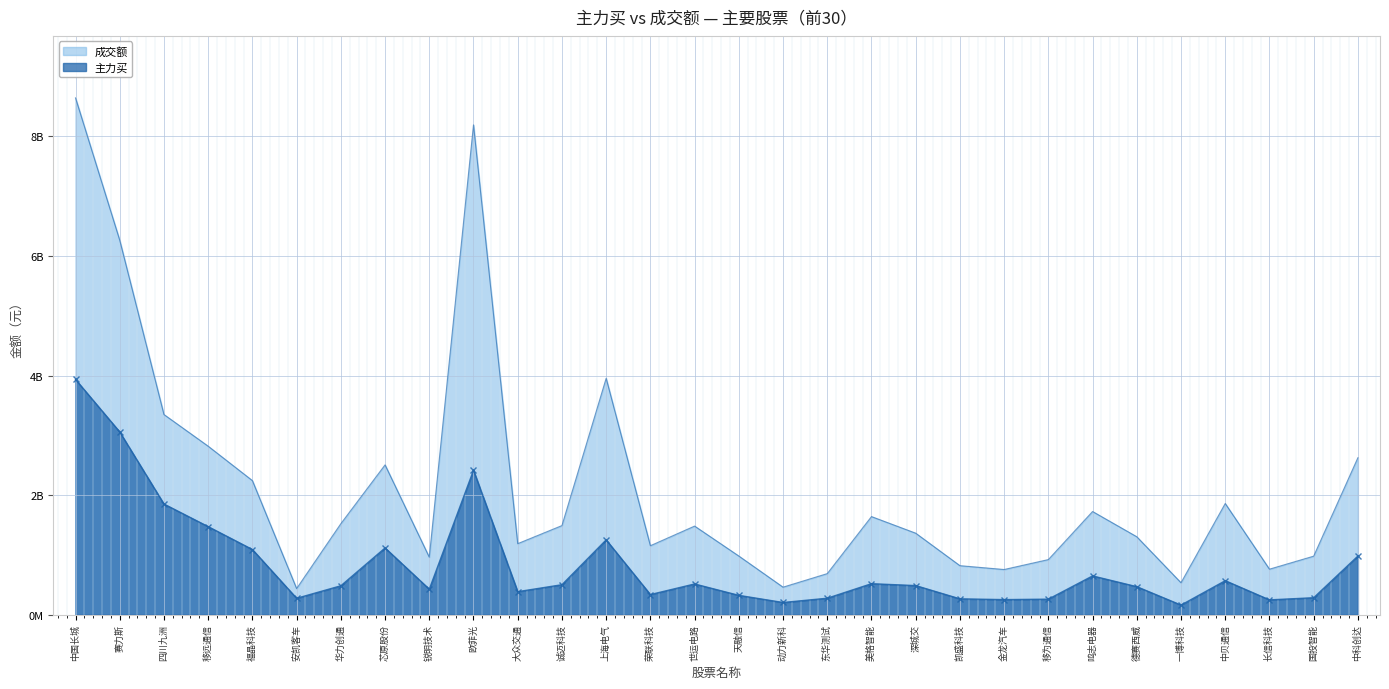

Which category has the lowest value in the 主力买 series?

一博科技